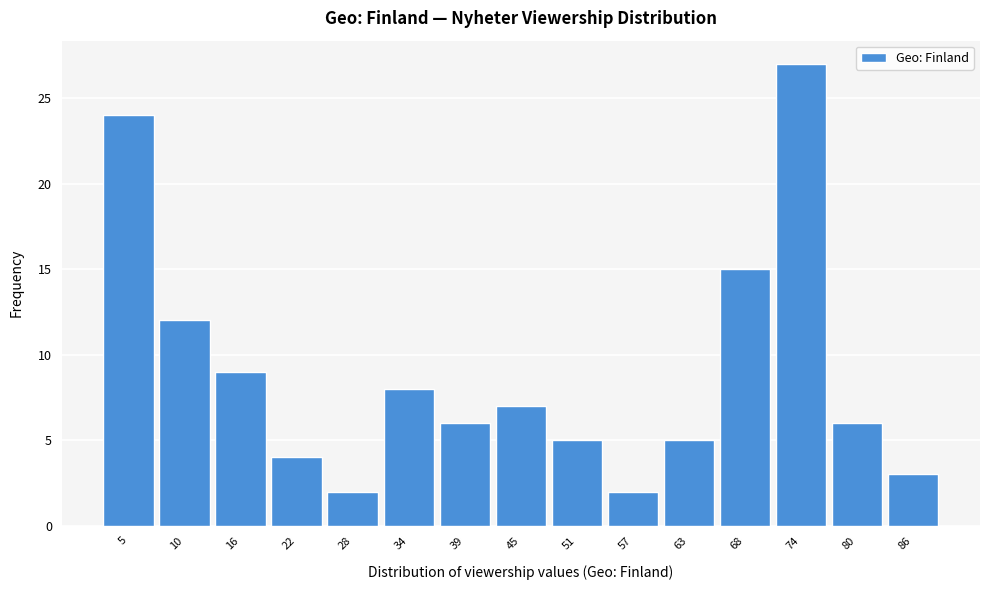

Reading left to right, list all the values displayed in this chart.

5=24	10=12	16=9	22=4	28=2	34=8	39=6	45=7	51=5	57=2	63=5	68=15	74=27	80=6	86=3